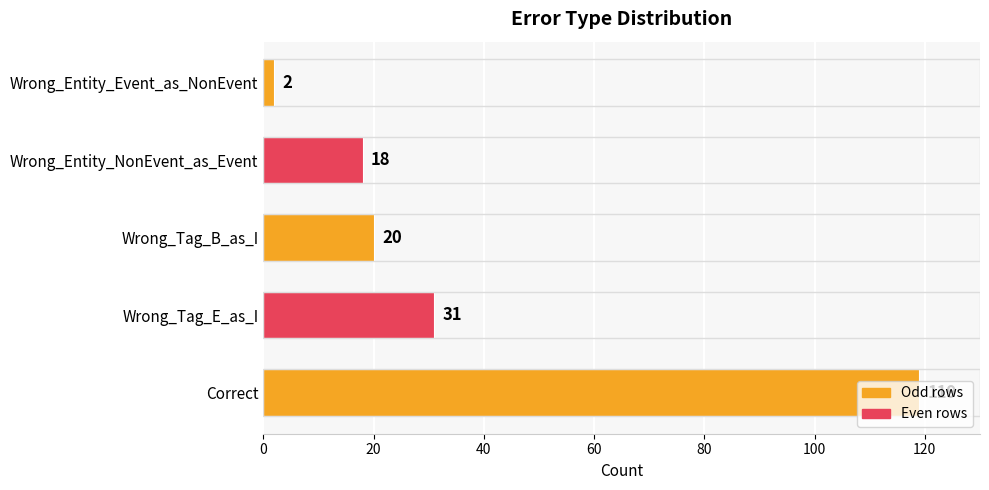

Does the chart contain stacked bars?

No